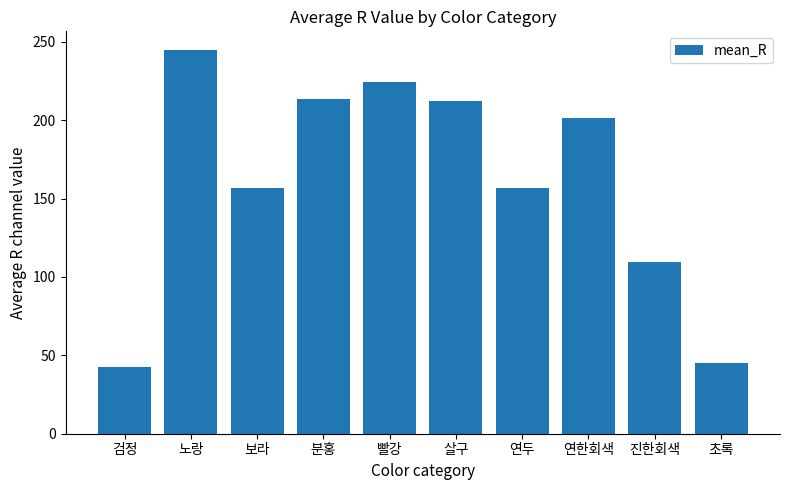

What is the difference between the maximum and second lowest values?

199.5